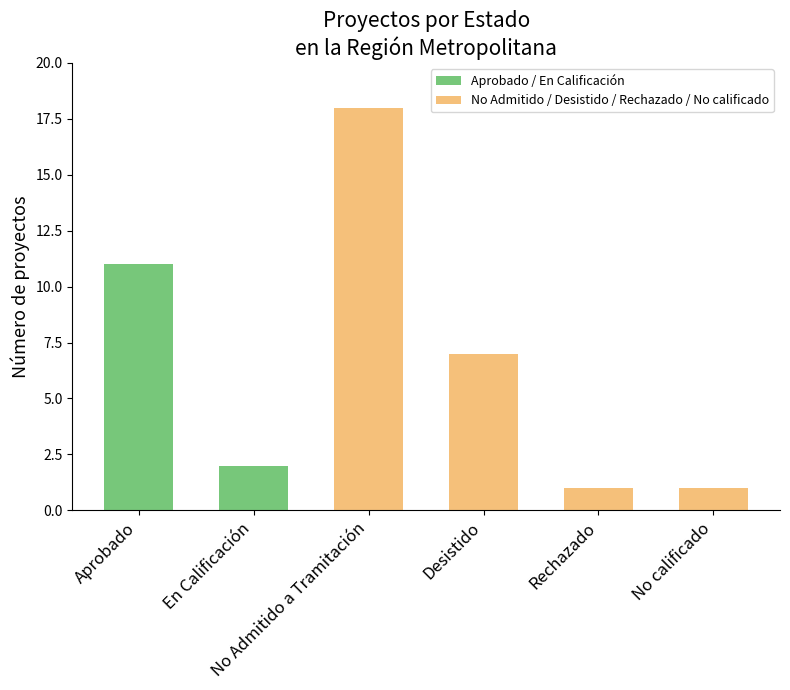

What is the sum of all values?

40